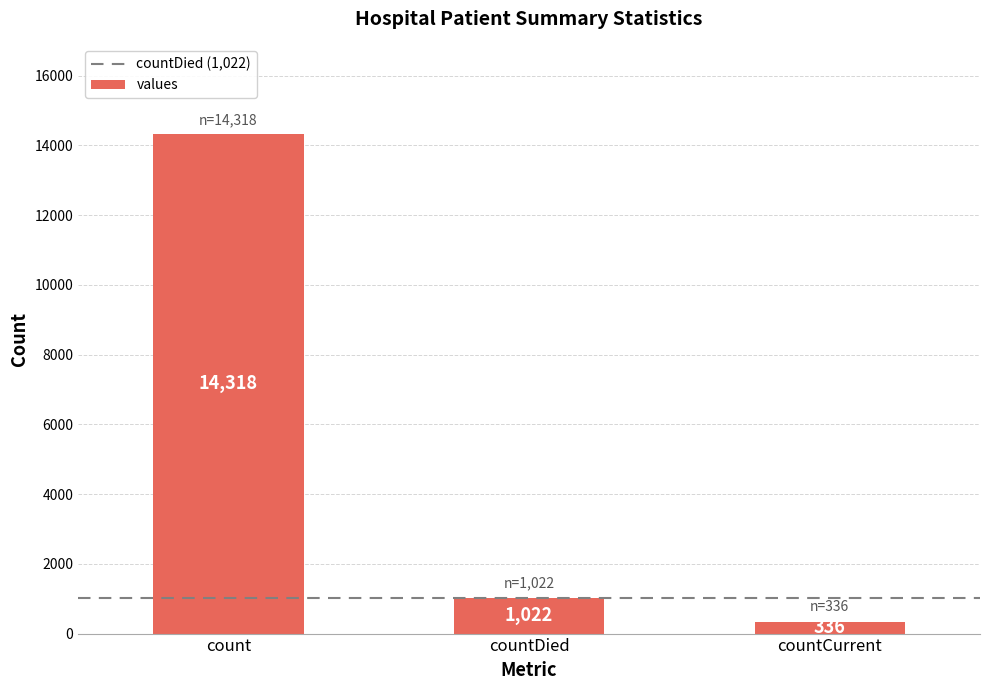

Is it true that the value at countDied is 1022?

True